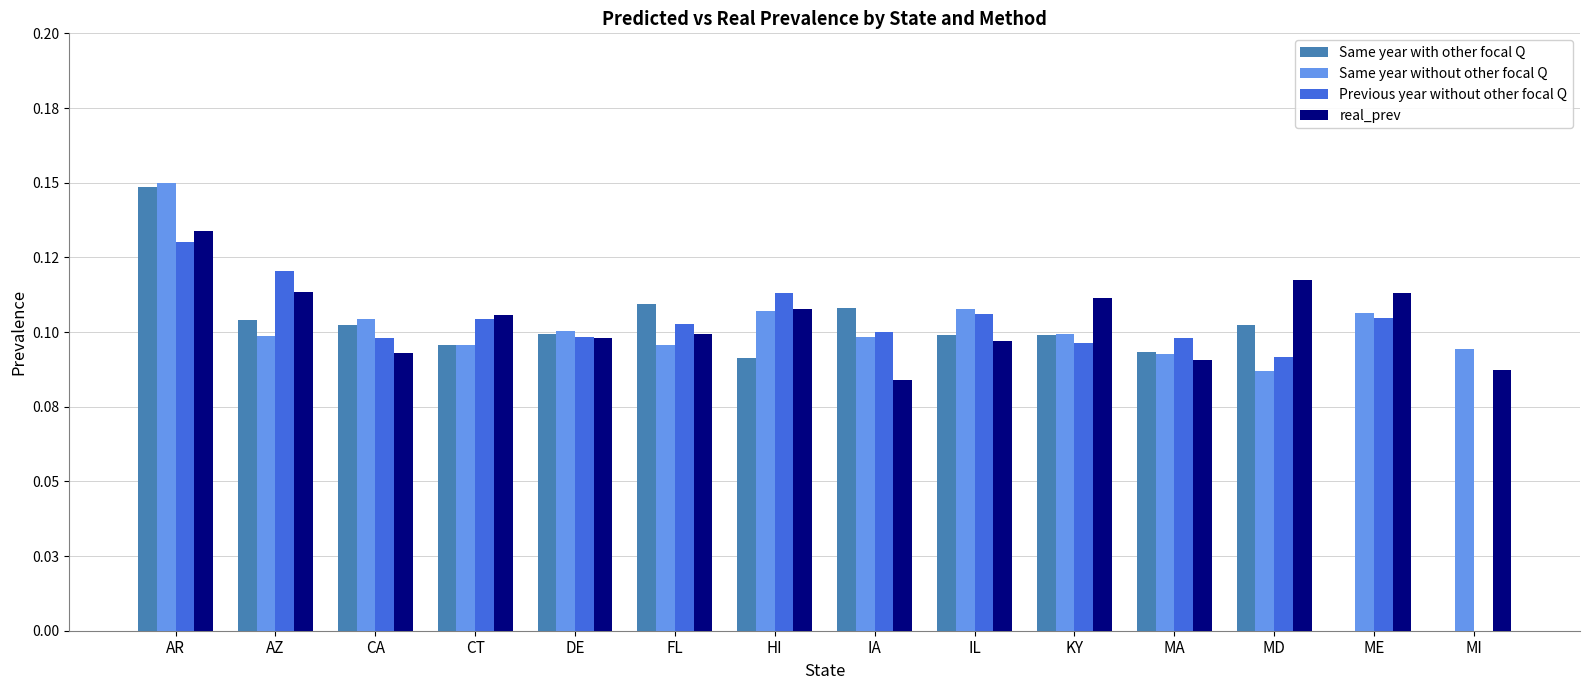

Which label corresponds to the smallest value in the chart?

IA